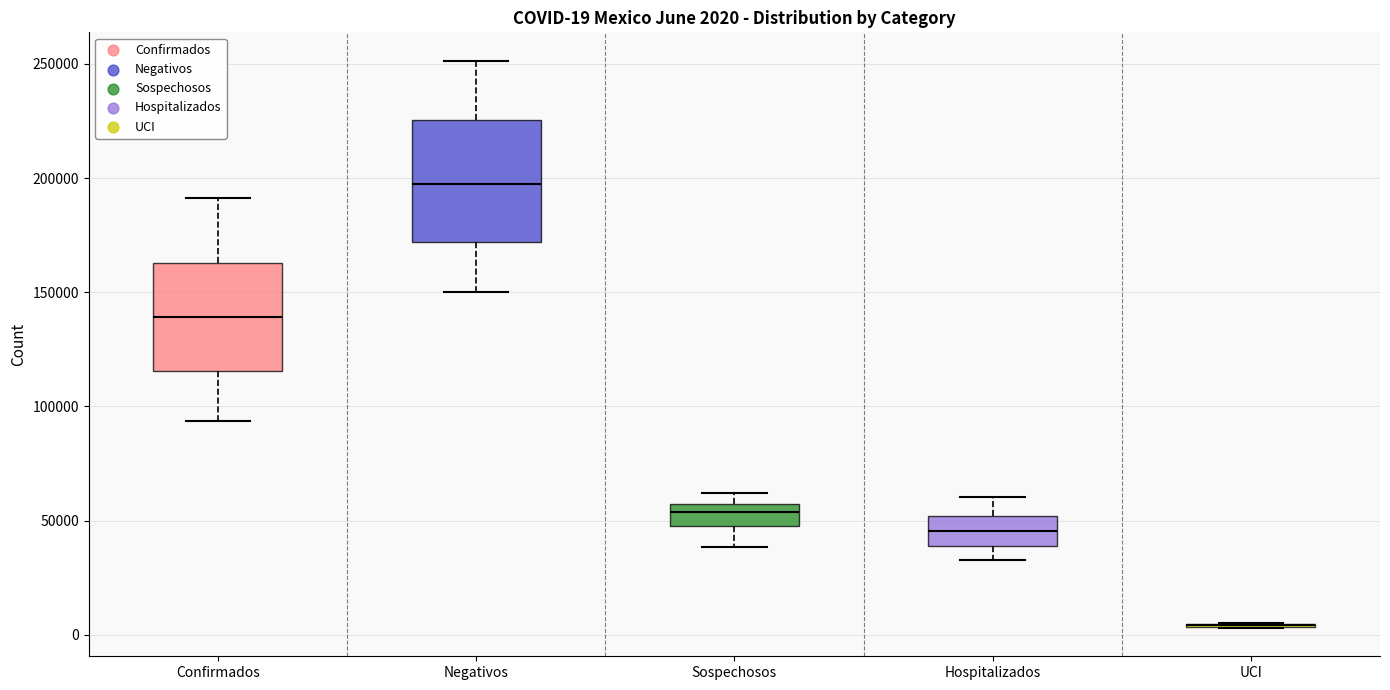

Which box is the tallest, from its lower edge to its upper edge?

Negativos